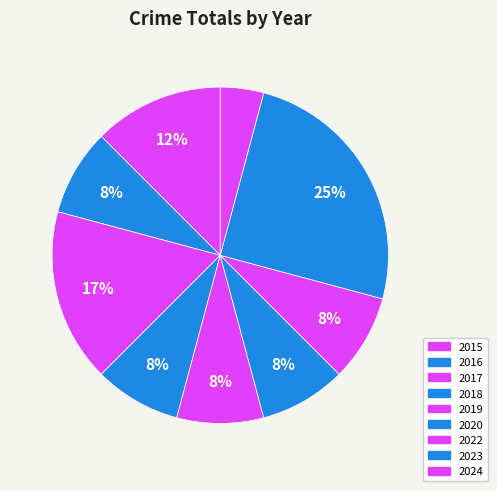

To the nearest percent, what is the difference between the largest and smallest slice percentages?

21%